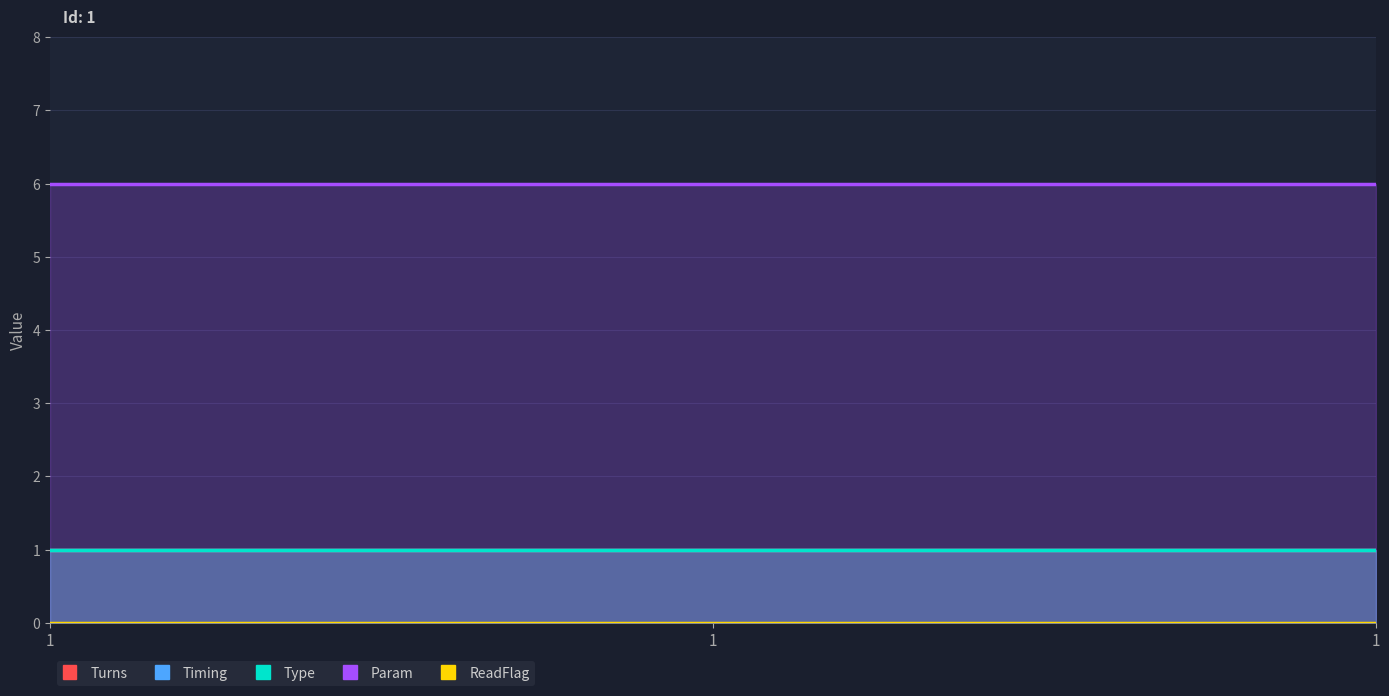

At how many categories does at least one series exceed 5?

3